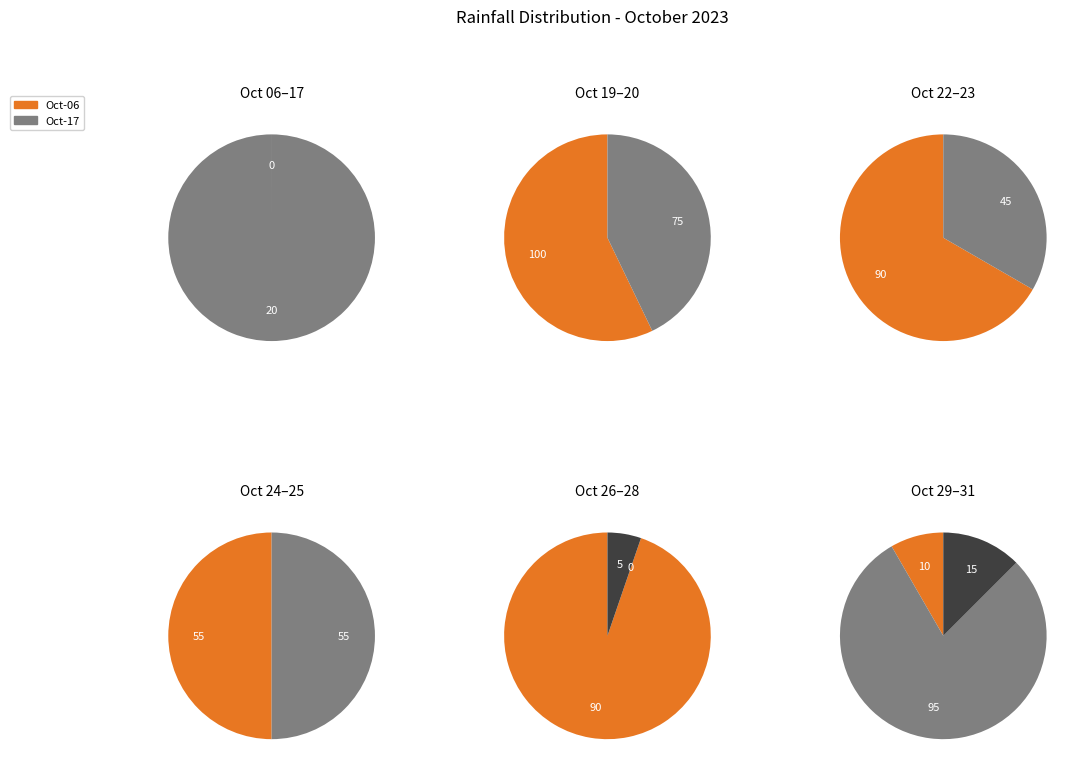

What is the smallest slice in the pie chart?

2023-10-06